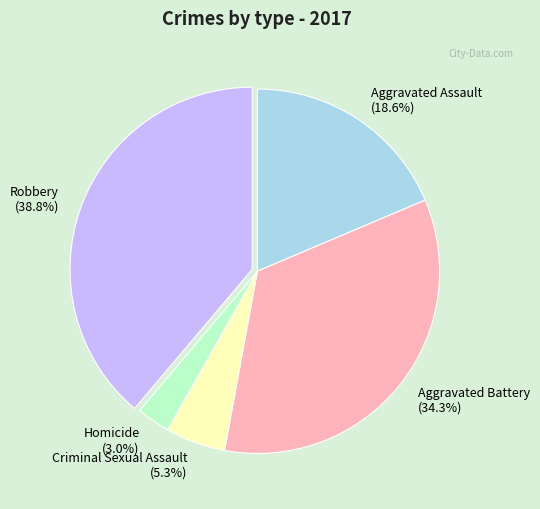

Approximately how many times larger is the value at Aggravated Battery compared to Criminal Sexual Assault?

6.5